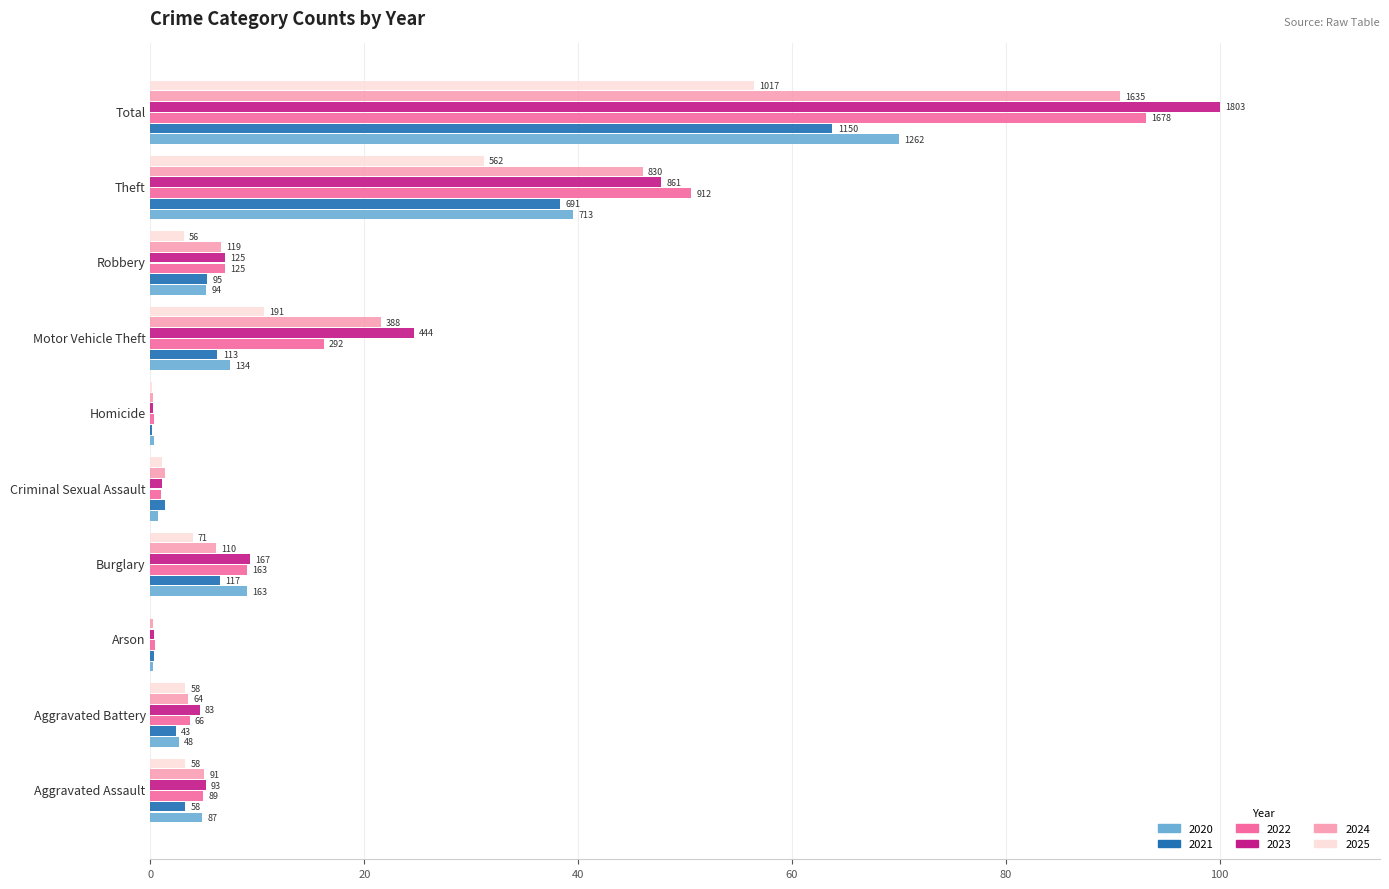

What are all the series names shown in the legend?

2020, 2021, 2022, 2023, 2024, 2025